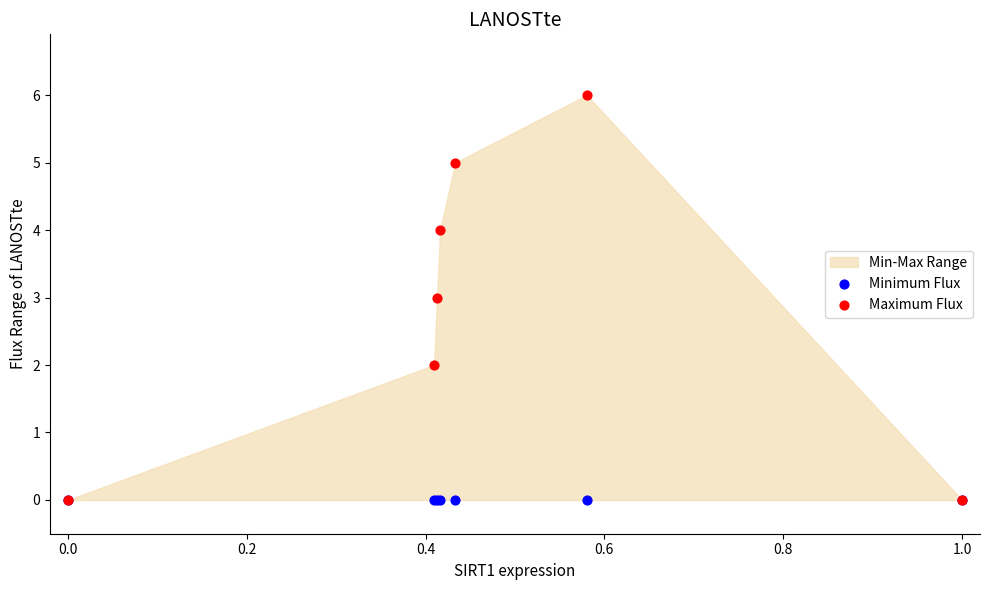

Which series reaches the minimum Y coordinate?

Minimum Flux